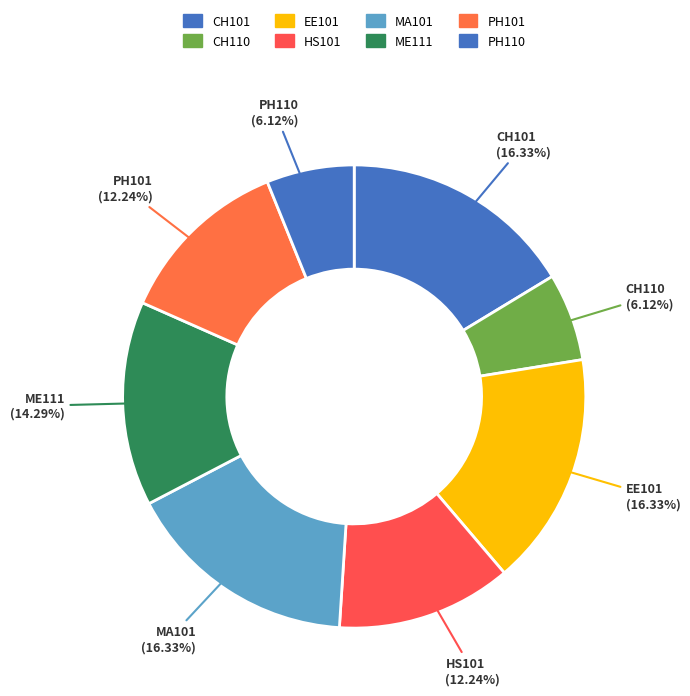

What is the total percentage of ME111 and CH110?

20.4%